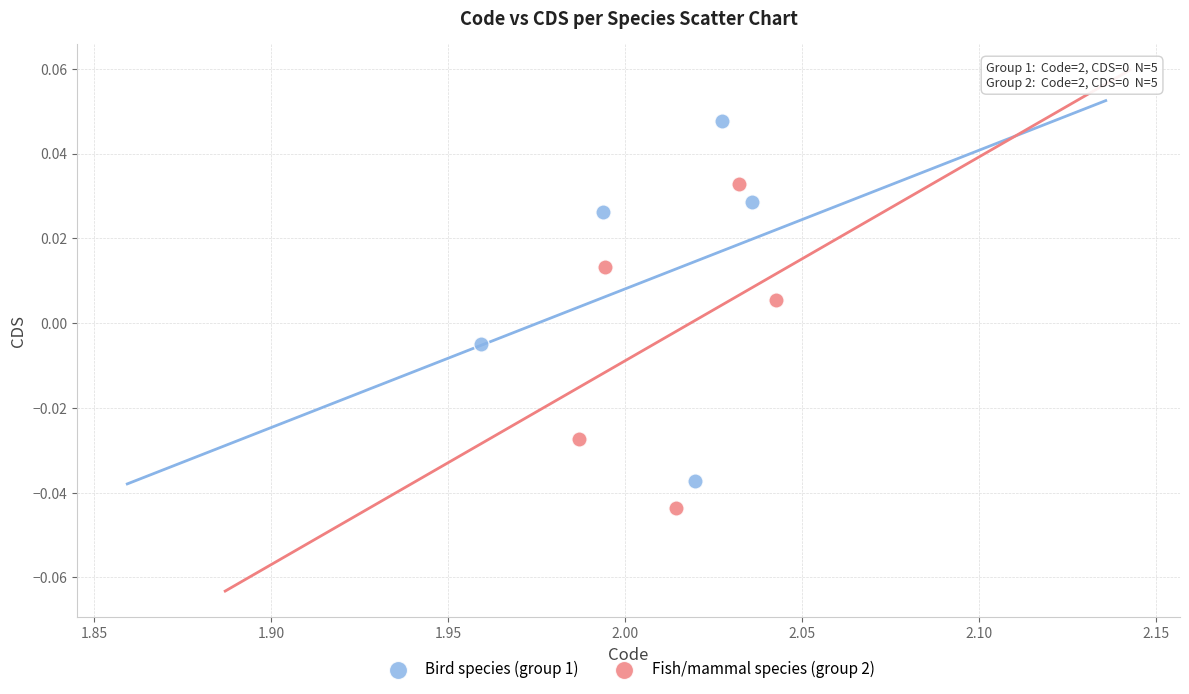

Which series contains the highest Y value?

Bird species (group 1)